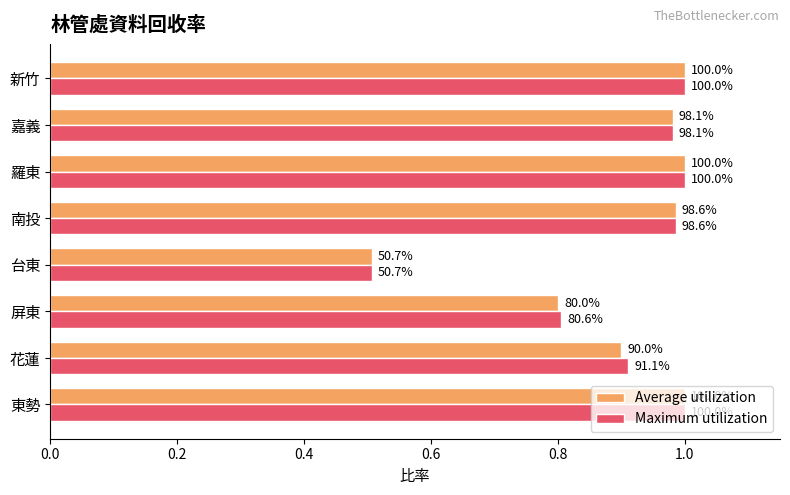

What are all the series names shown in the legend?

Average utilization, Maximum utilization